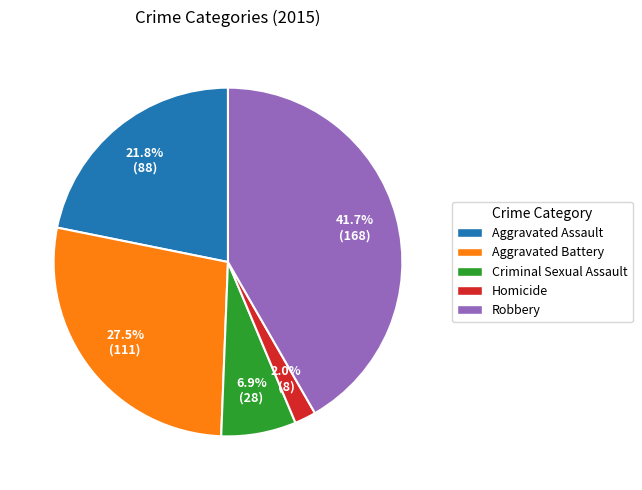

Between Homicide and Criminal Sexual Assault, which is larger?

Criminal Sexual Assault